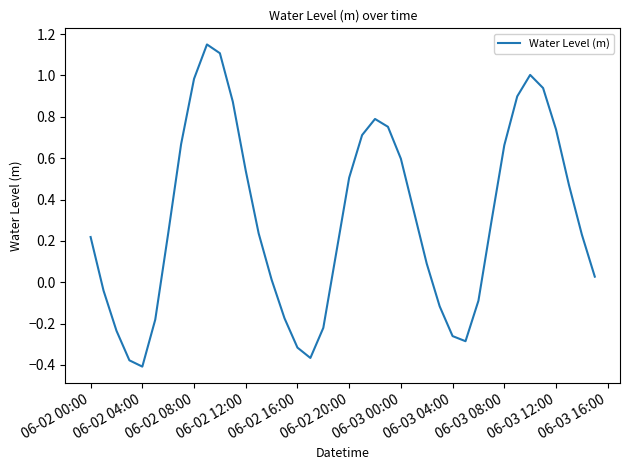

What is the difference between the maximum and minimum values?

1.6